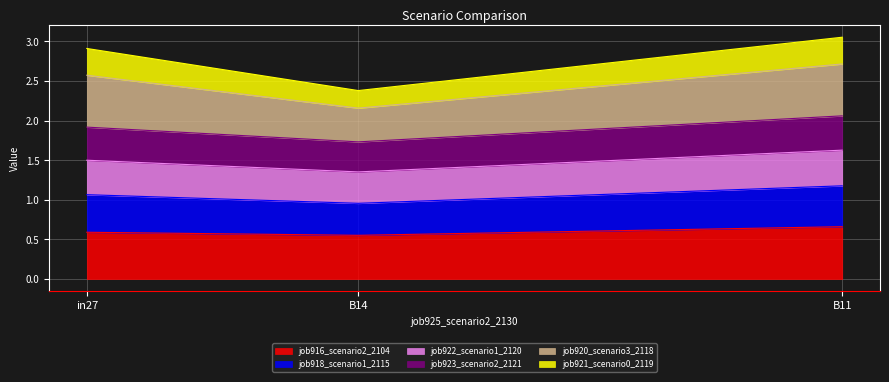

Does the chart display data point markers on the line(s)?

No